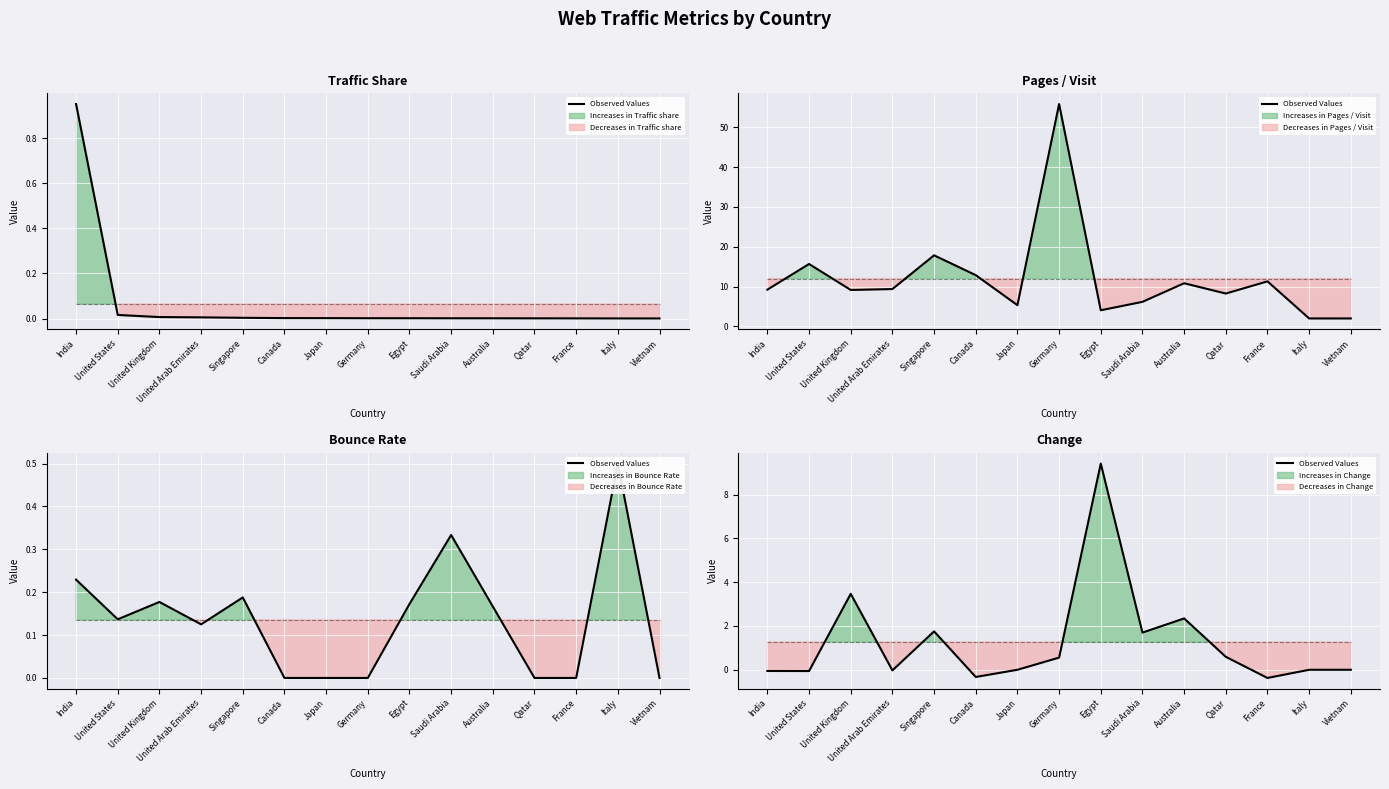

Rank the categories by value from highest to lowest.

Egypt, United Kingdom, Australia, Singapore, Saudi Arabia, Qatar, Germany, Japan, Italy, Vietnam, United Arab Emirates, India, United States, Canada, France